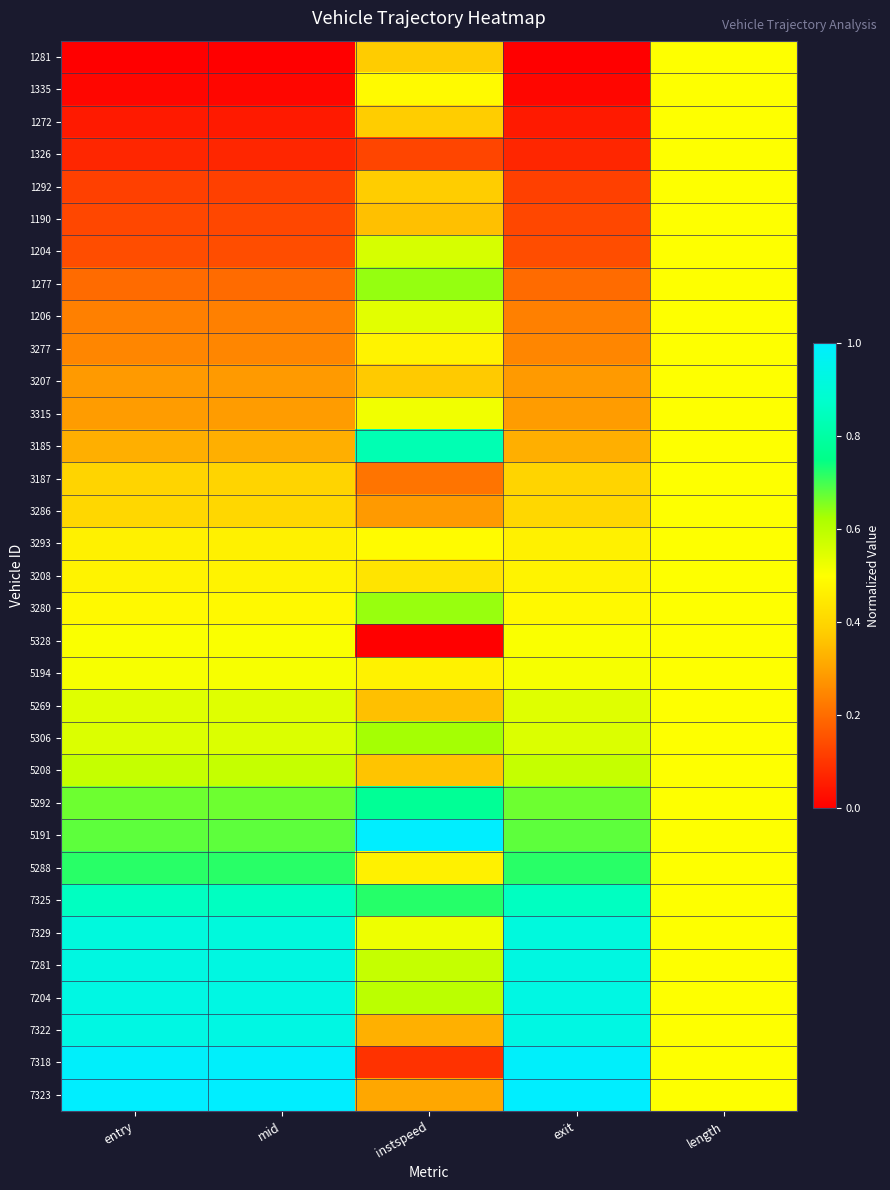

At how many categories does at least one series exceed 0?

5